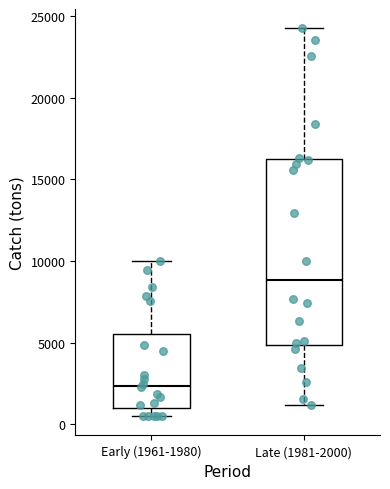

Which box's median line is the highest?

Late (1981-2000)